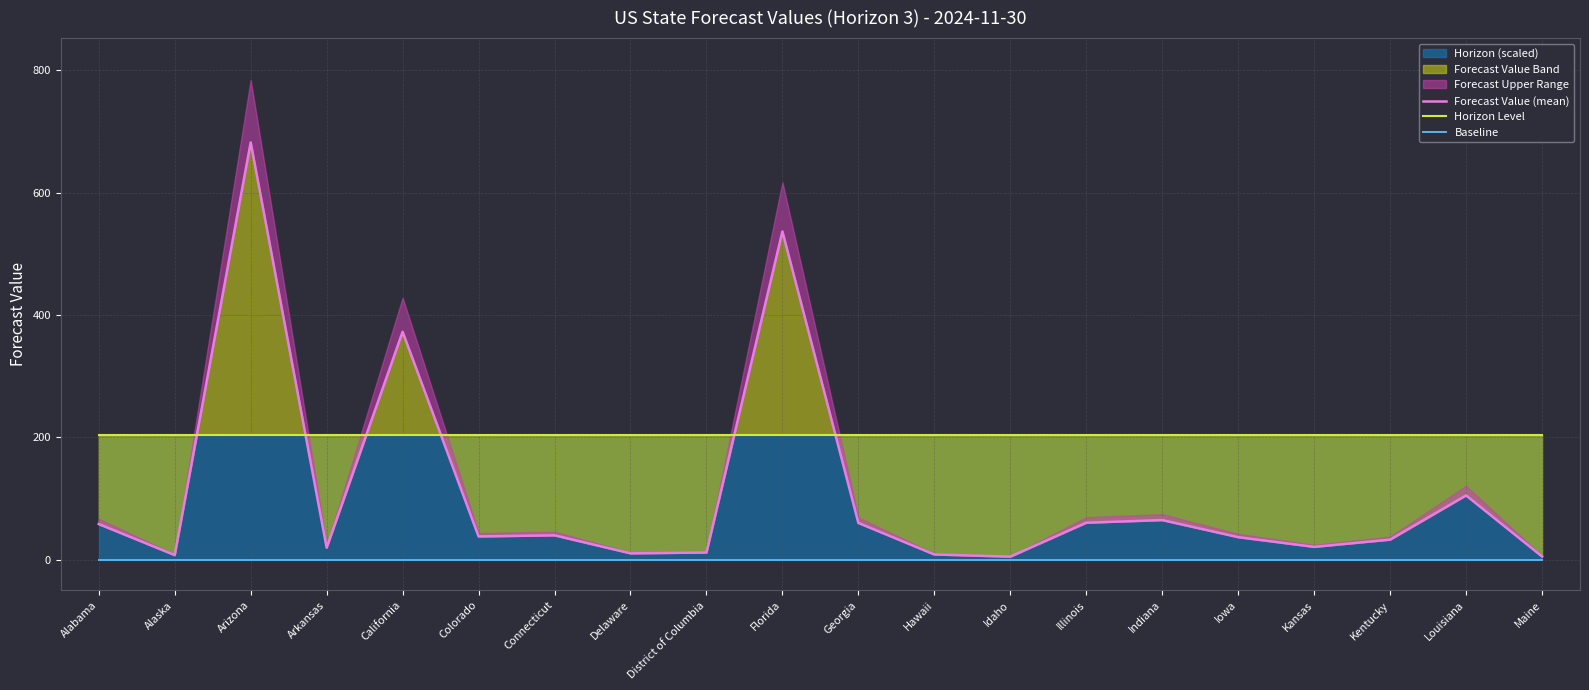

At which label does Forecast Value Band reach its peak?

Arizona